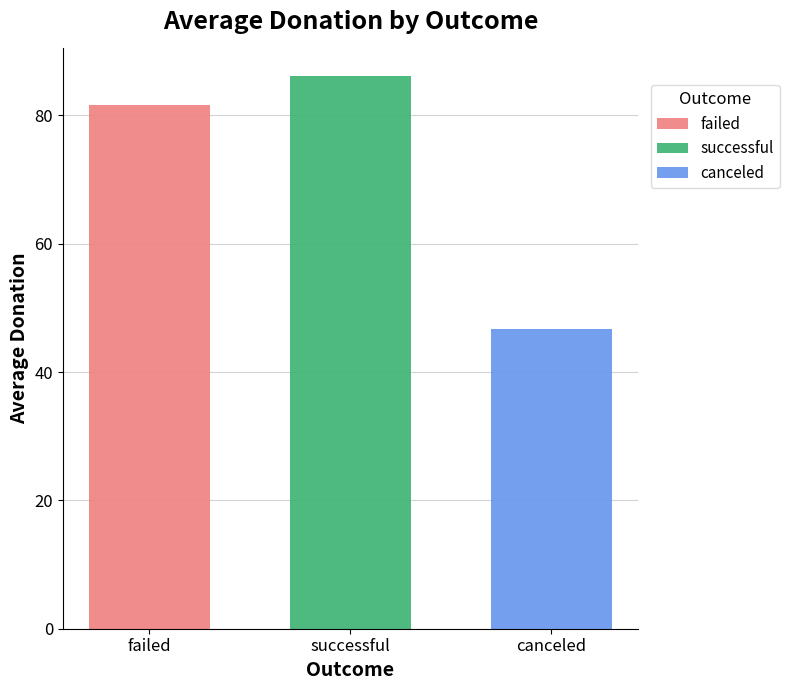

What value does the successful series have at successful?

86.1